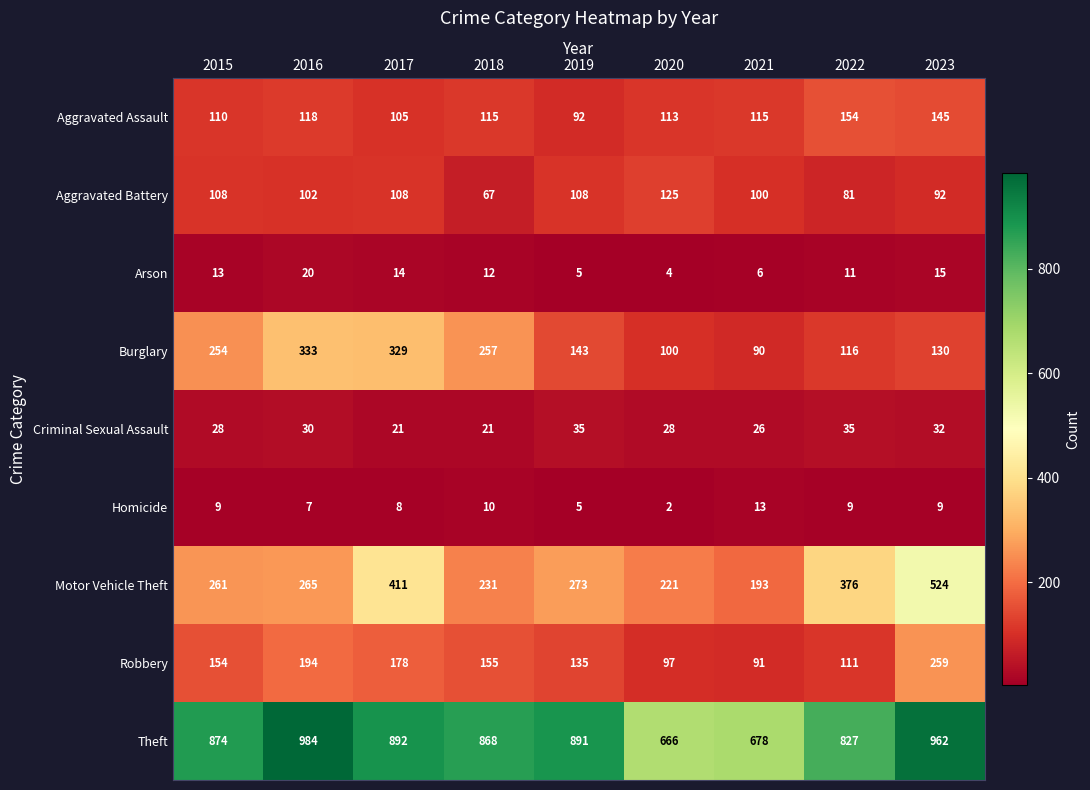

Rank the series at 2017 from highest to lowest value.

Theft, Motor Vehicle Theft, Burglary, Robbery, Aggravated Battery, Aggravated Assault, Criminal Sexual Assault, Arson, Homicide